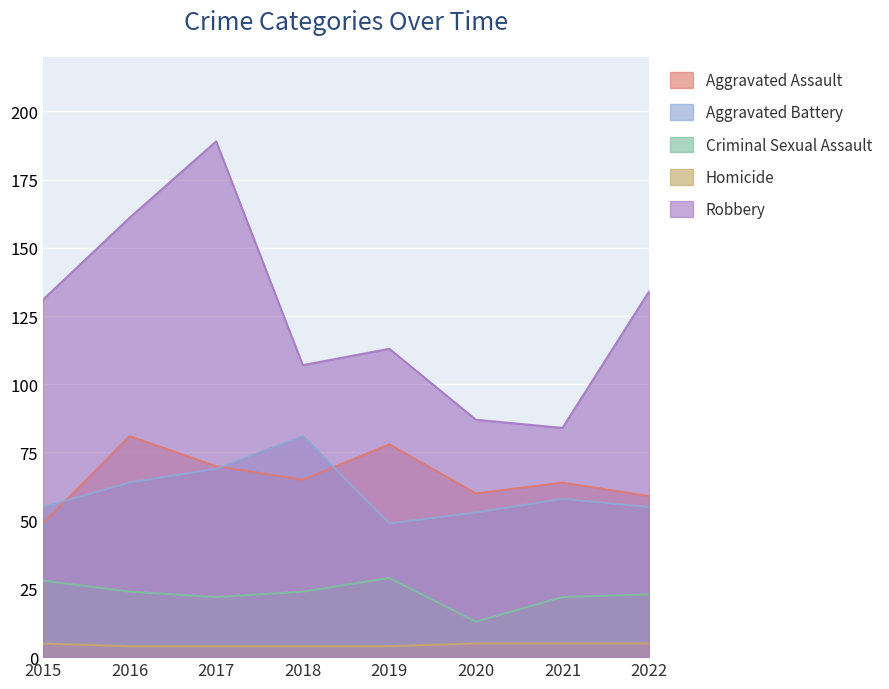

Which has a higher value, 2018 or 2016?

2016